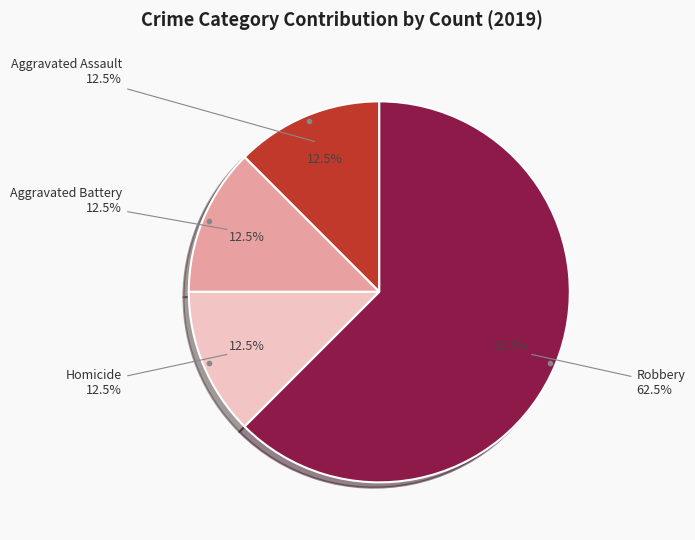

Is Robbery the majority of the pie?

Yes